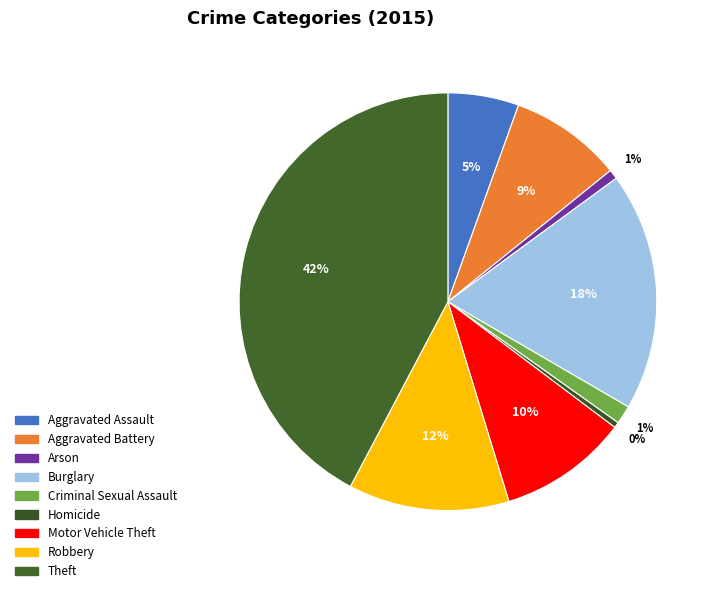

How many segments does this pie chart have?

9